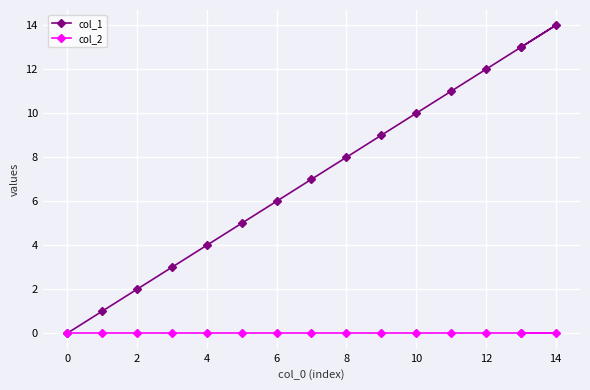

Is it true that col_2 equals 0 at 11?

True